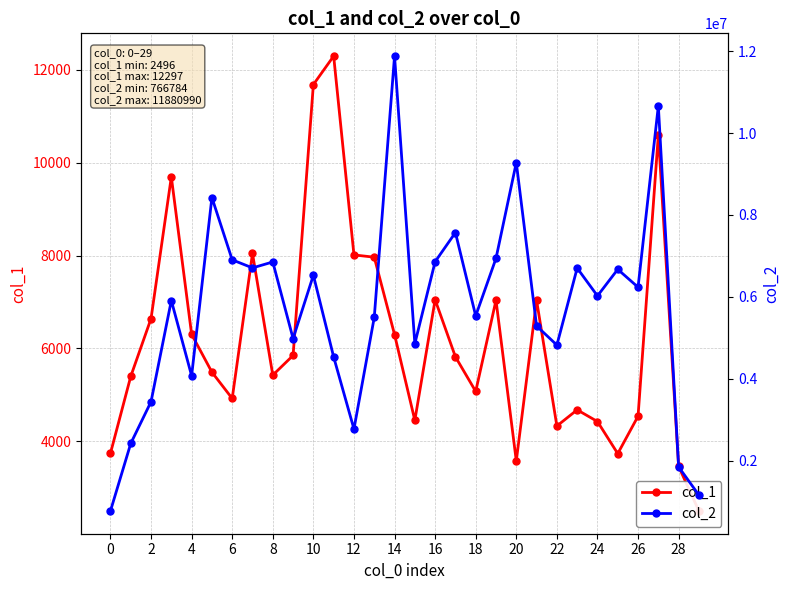

What are all the series names shown in the legend?

col_1, col_2